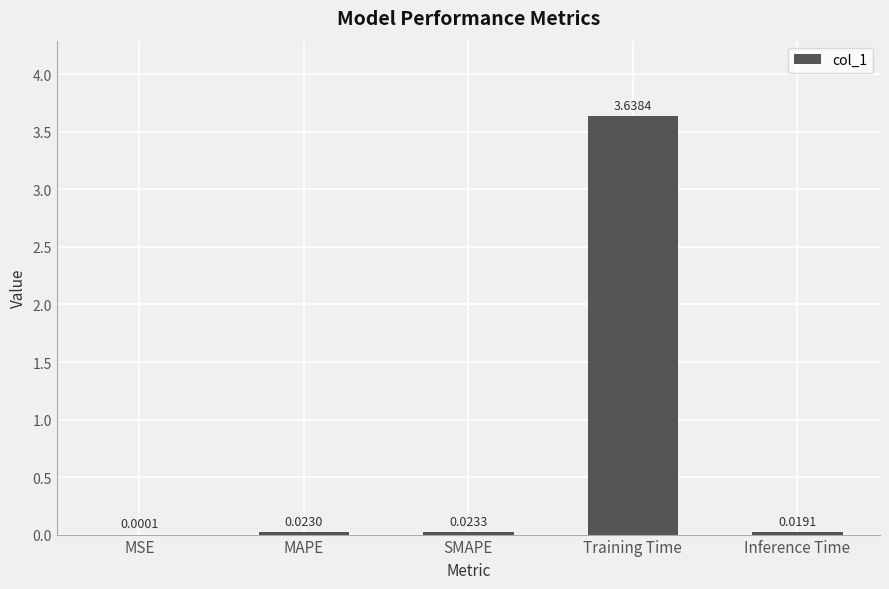

Which has a higher value, Inference Time or Training Time?

Training Time